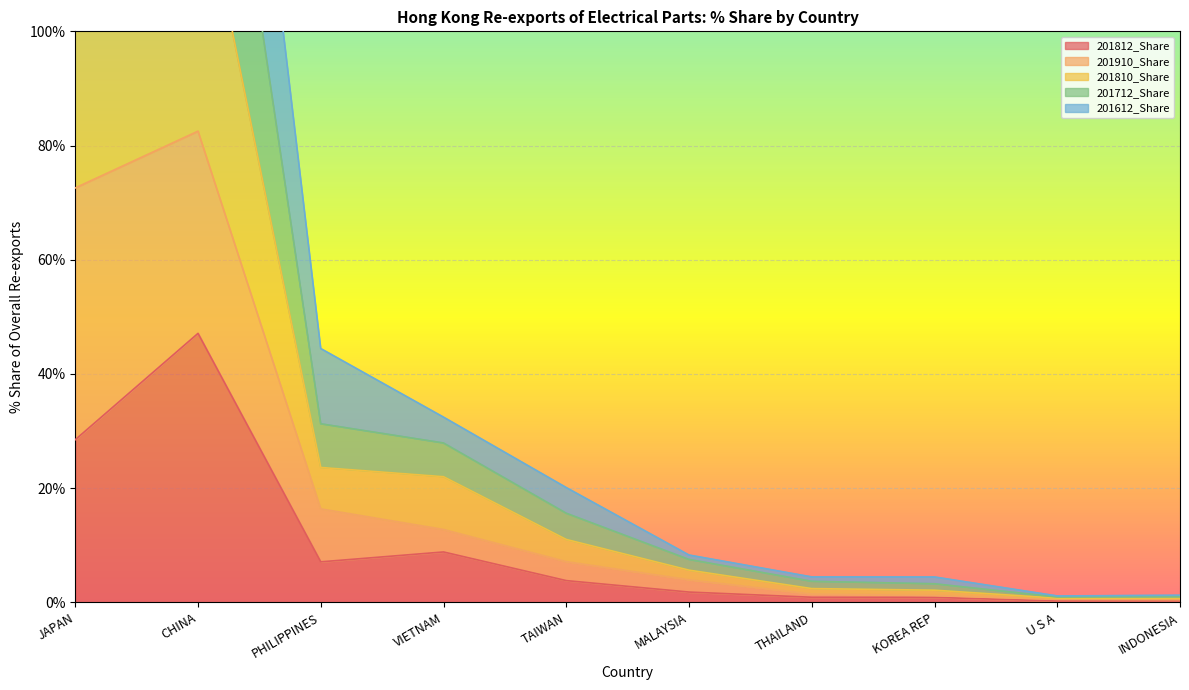

Is the value of 201810_Share at MALAYSIA greater than the value of 201712_Share at PHILIPPINES?

No